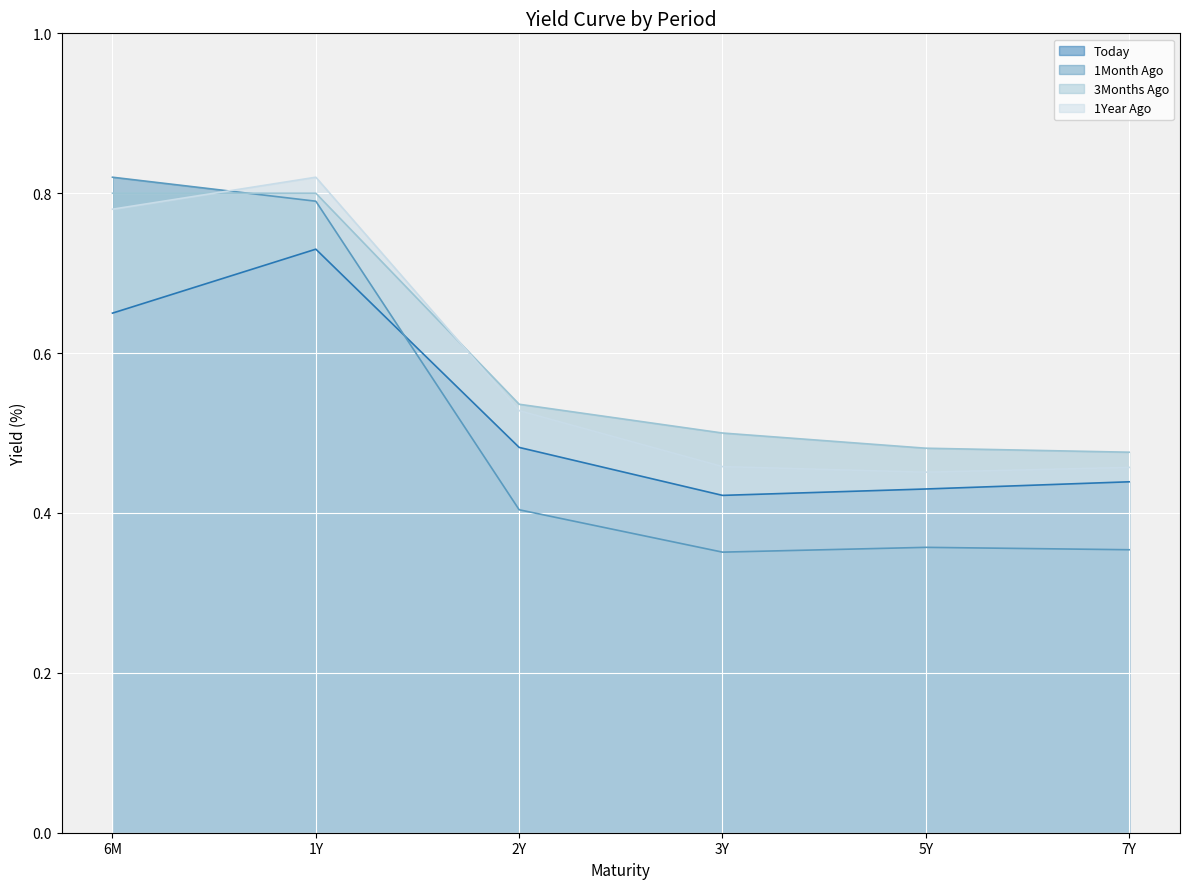

At which category does Today reach its first local peak?

1Y